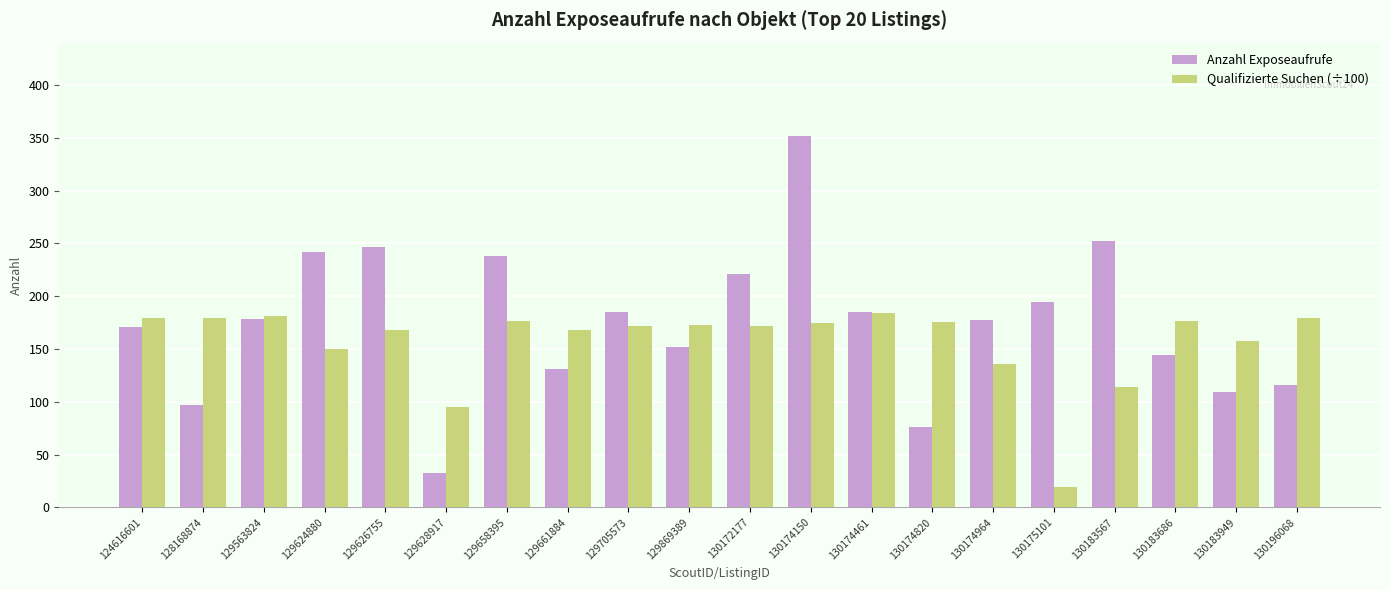

What is the difference between the maximum and minimum values in the Qualifizierte Suchen (÷100) series?

164.5